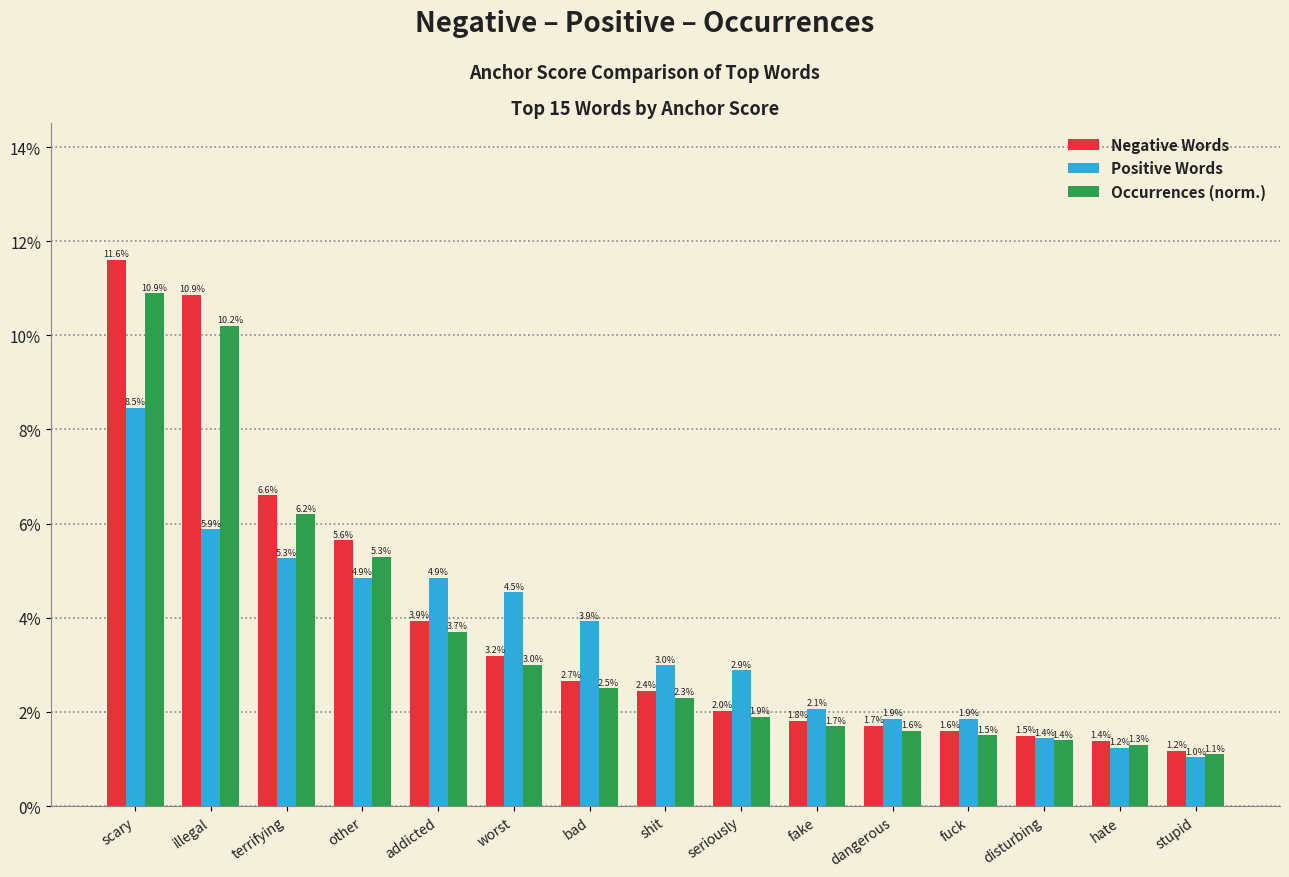

Which series changed the most between scary and fake?

Negative Words